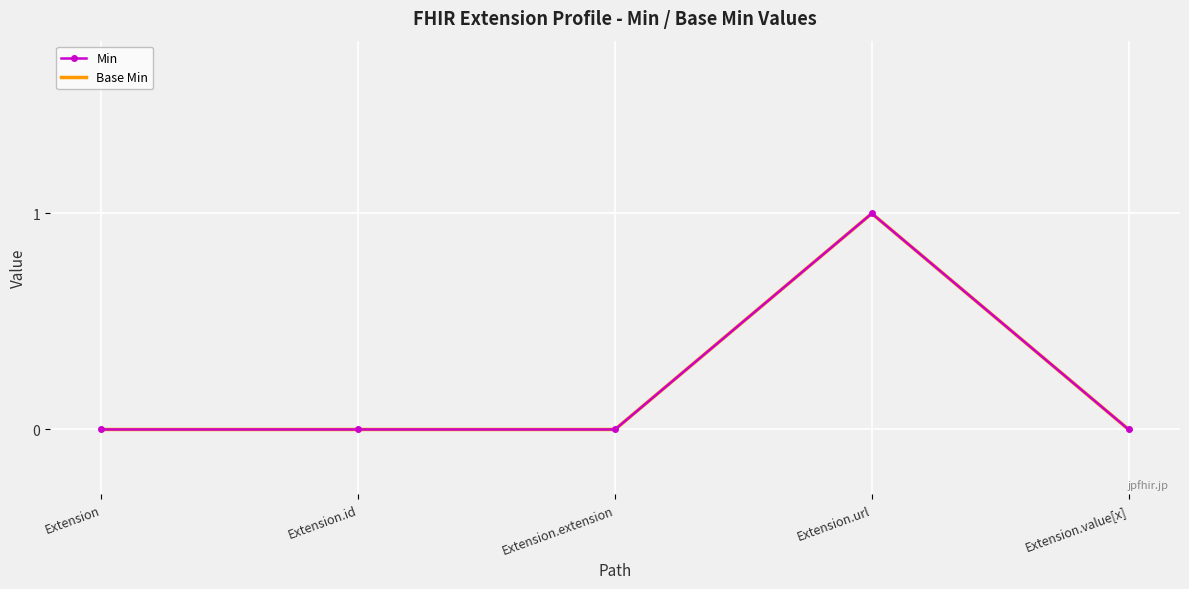

What is the difference between the Min values at Extension.value[x] and Extension.url?

1